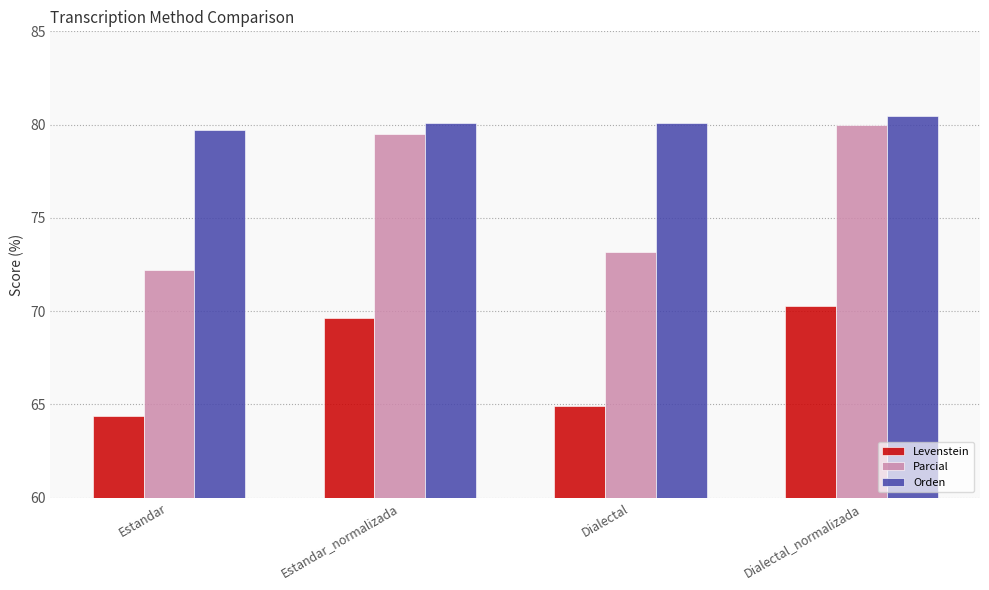

What is the label of the 2nd bar from the left?

Estandar_normalizada